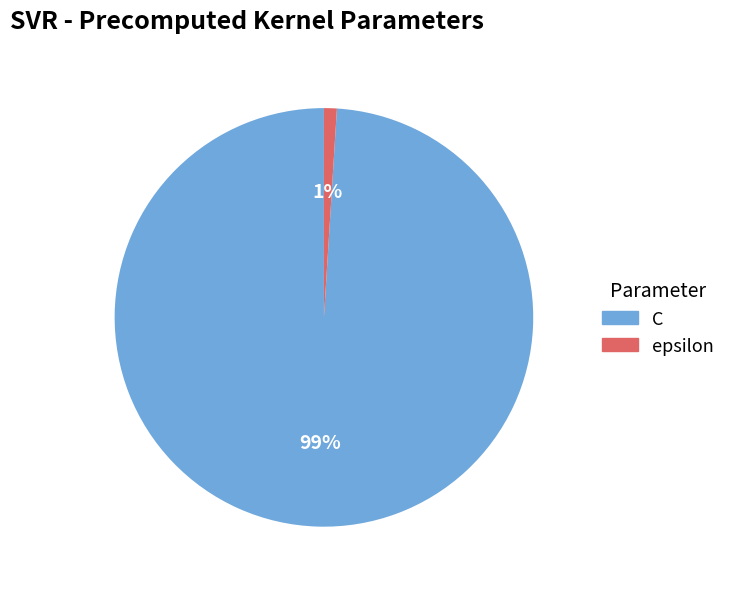

Which has a higher value, C or epsilon?

C